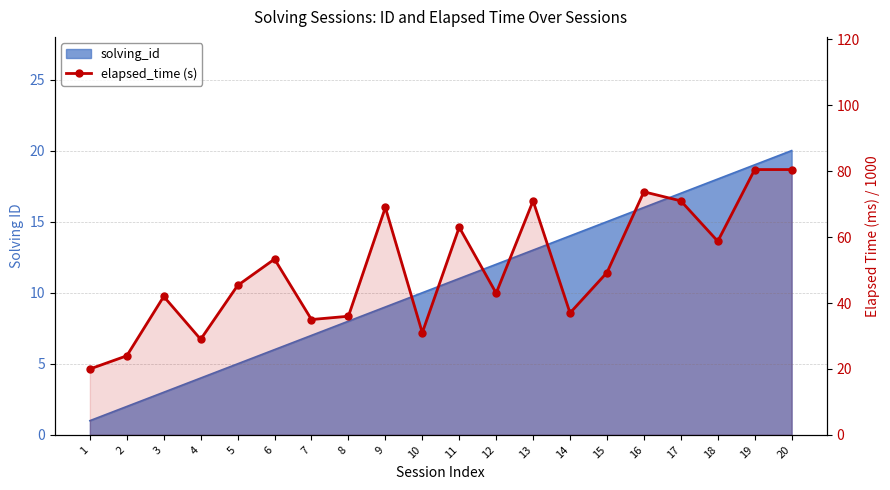

Which category has the highest value across all series?

19